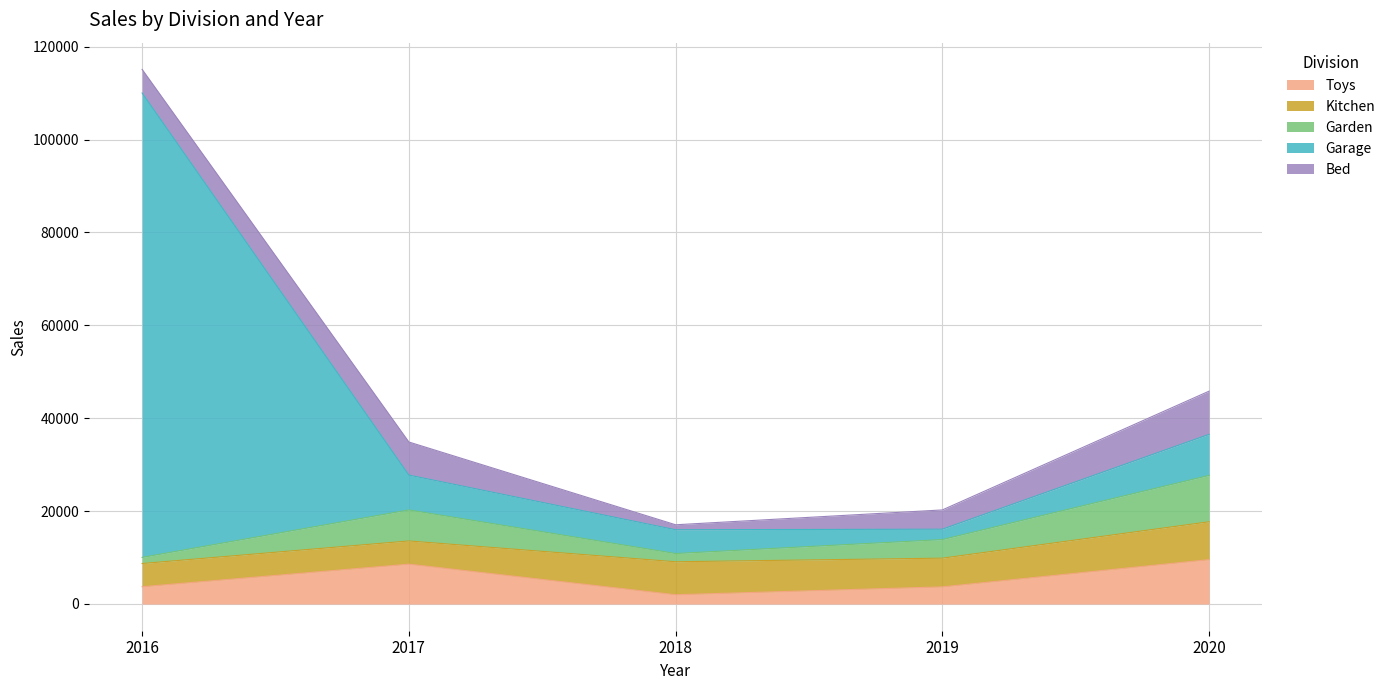

What is the maximum value for Toys?

9553